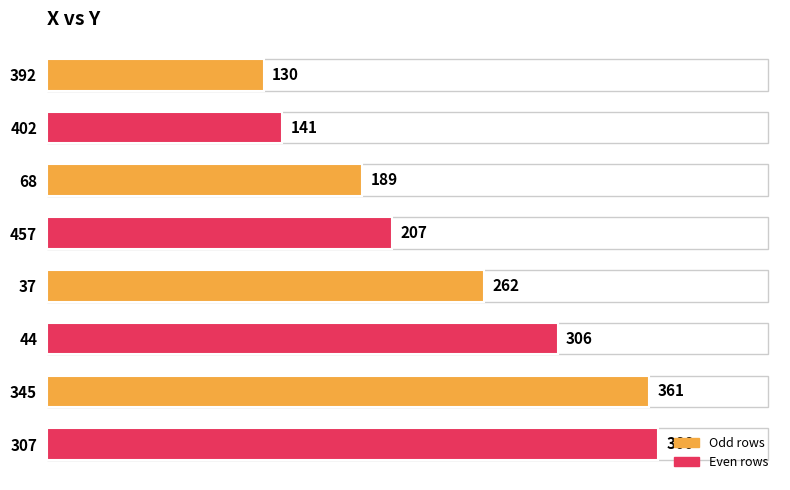

What is the greatest value displayed?

366